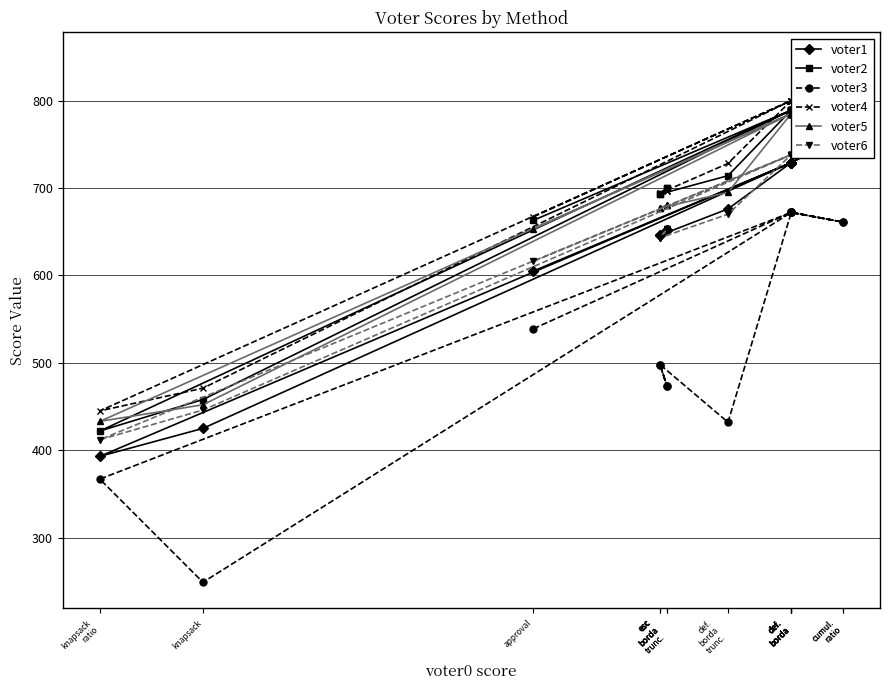

What is the label of the 10th point from the left?

knapsack
ratio